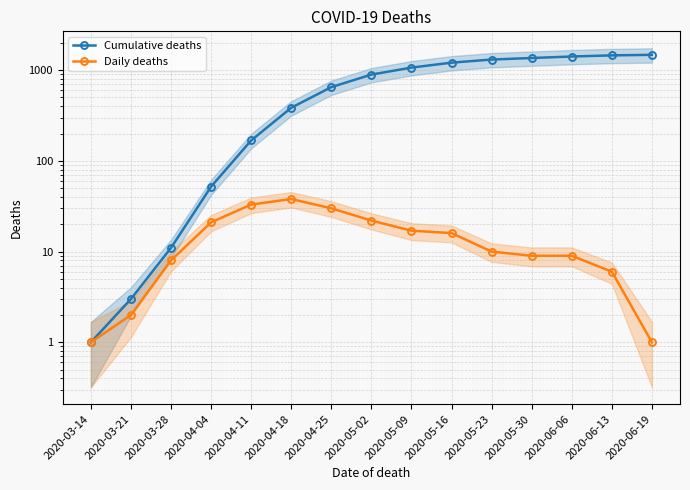

How many values in the Cumulative deaths series are below 894?

7